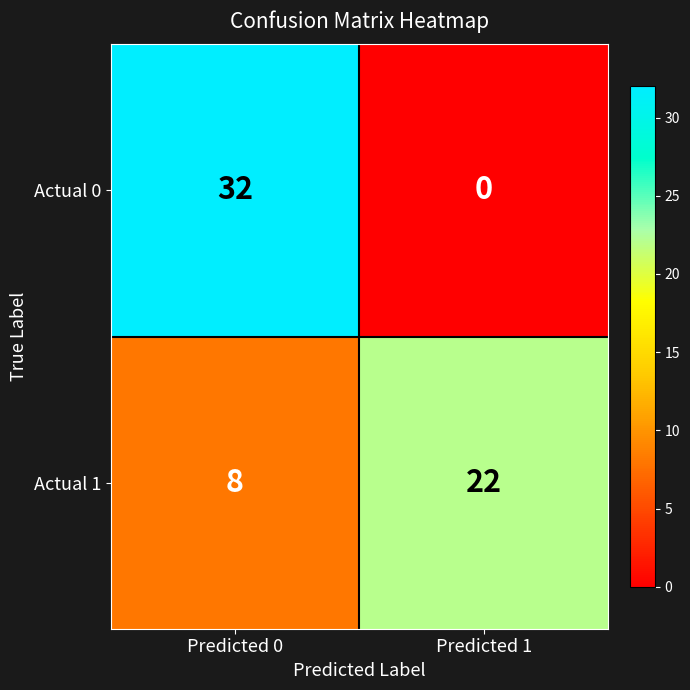

Reading left to right, extract all data points from this chart.

Actual 0: Predicted 0=32	Predicted 1=0
Actual 1: Predicted 0=8	Predicted 1=22